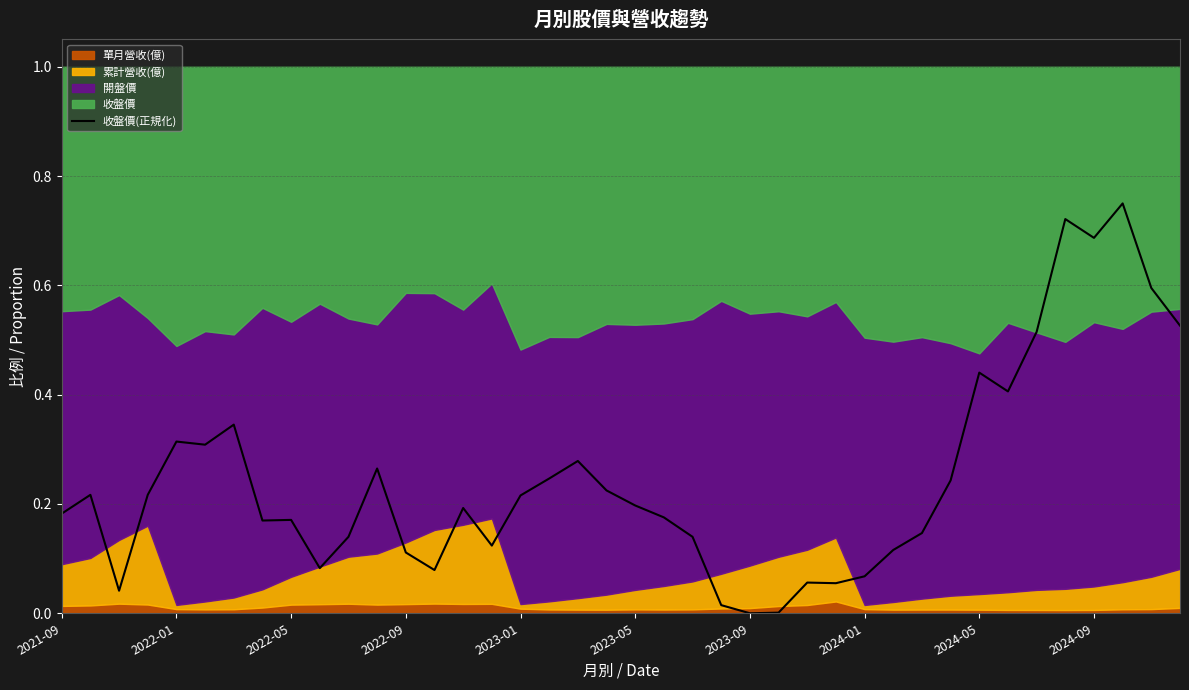

Count the number of values greater than 0.

39